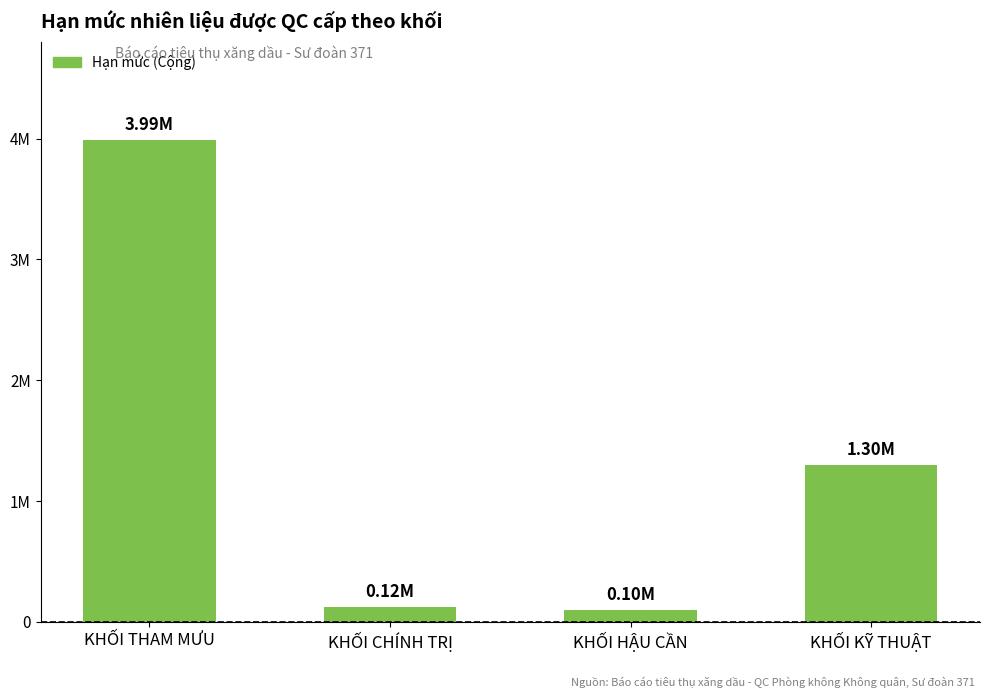

At which label does the data first exceed 1301605?

KHỐI THAM MƯU